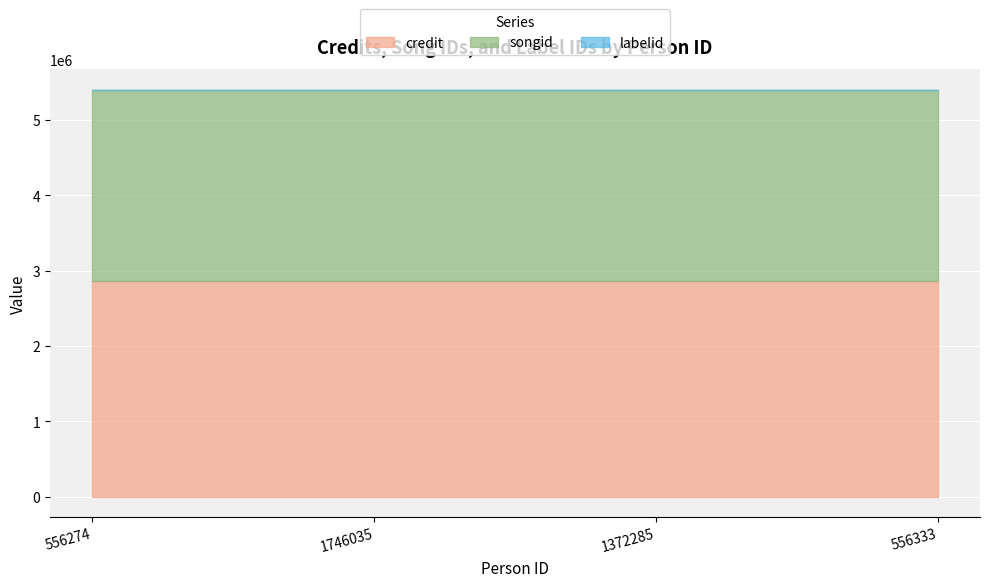

The credit series shows 2862441 at 556333. True or false?

True